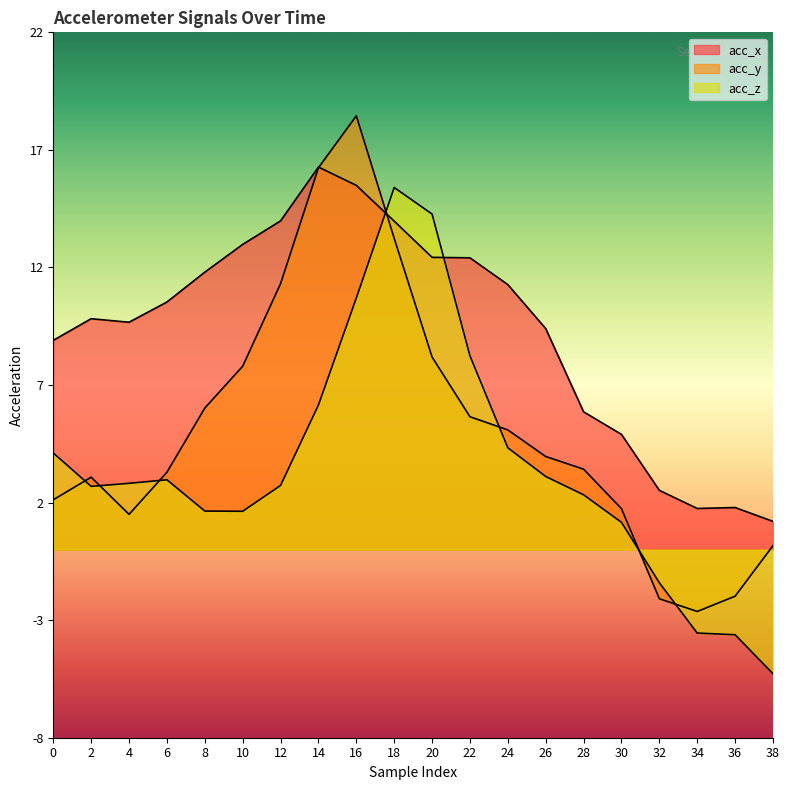

At which category is the sum across all series the highest?

16